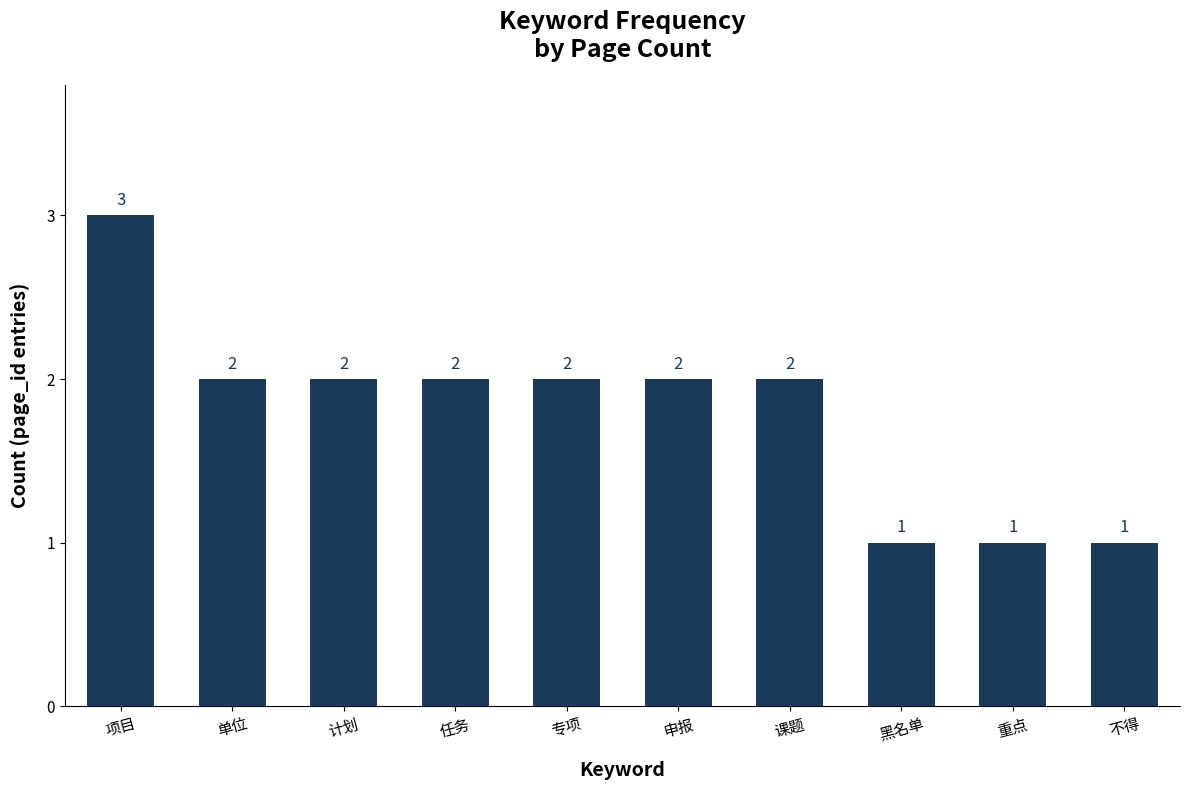

What is the minimum value shown in the chart?

1